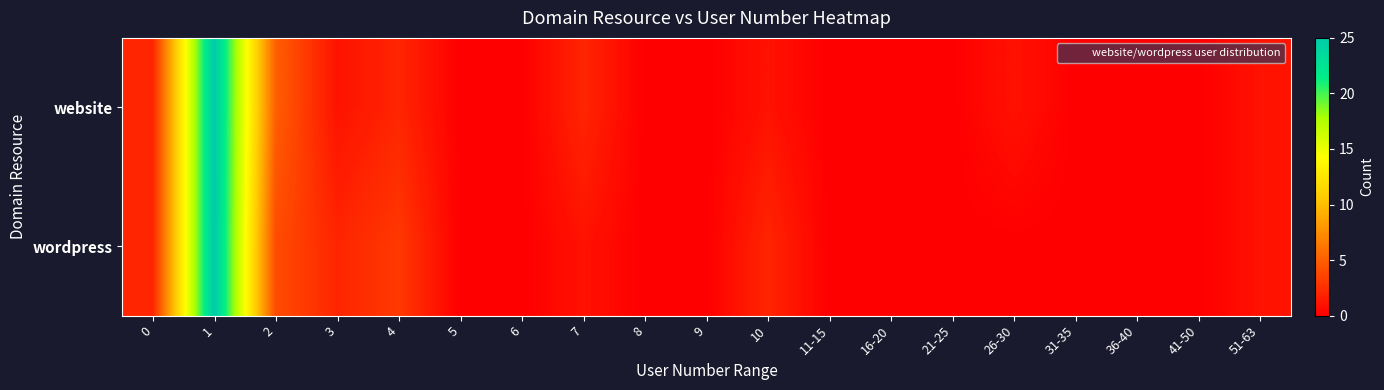

Which series has the widest spread of values?

website